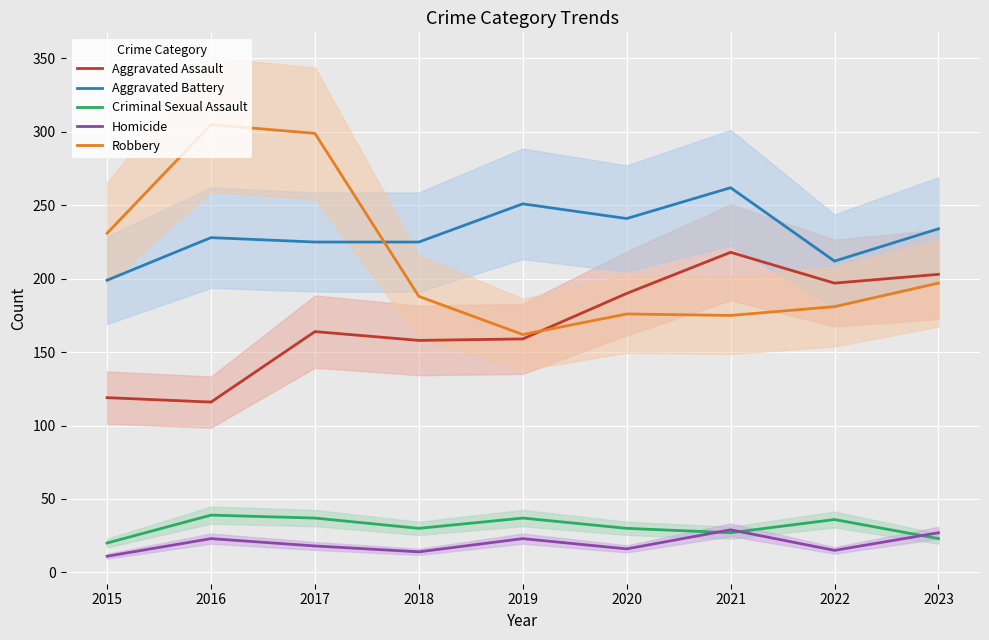

What is the difference between the maximum and minimum values in the Aggravated Assault series?

102